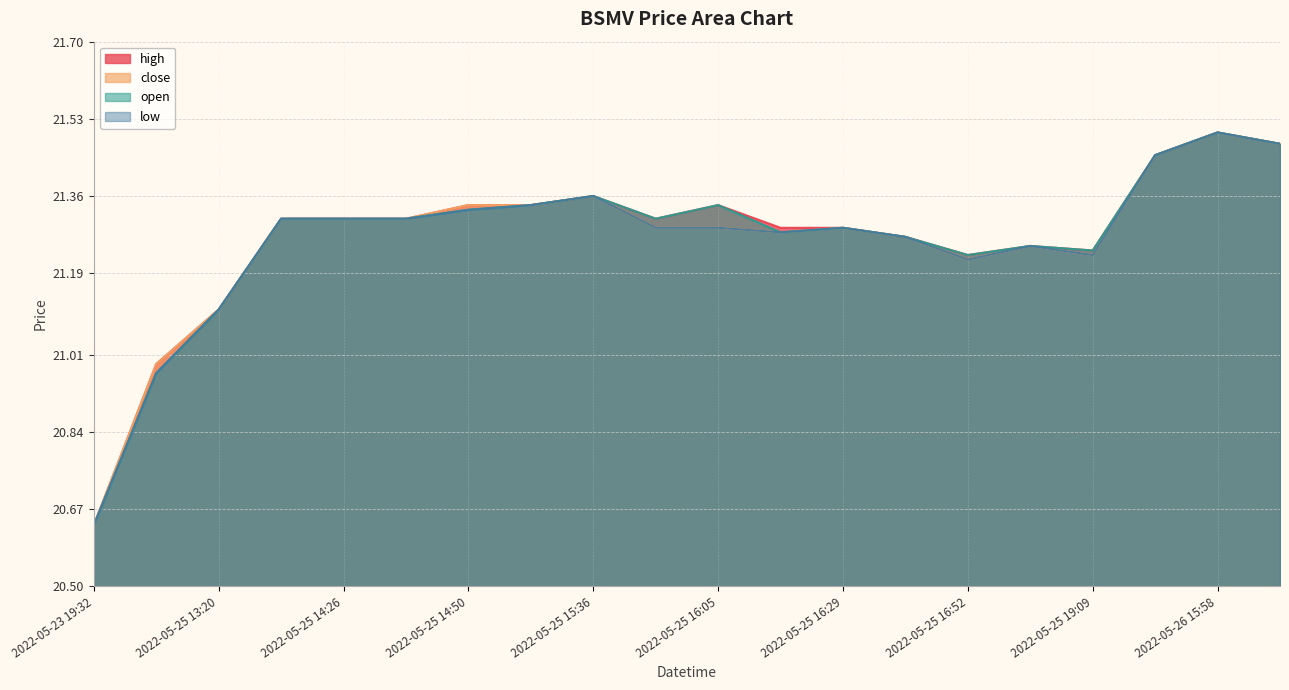

How many lines are shown in the chart?

4